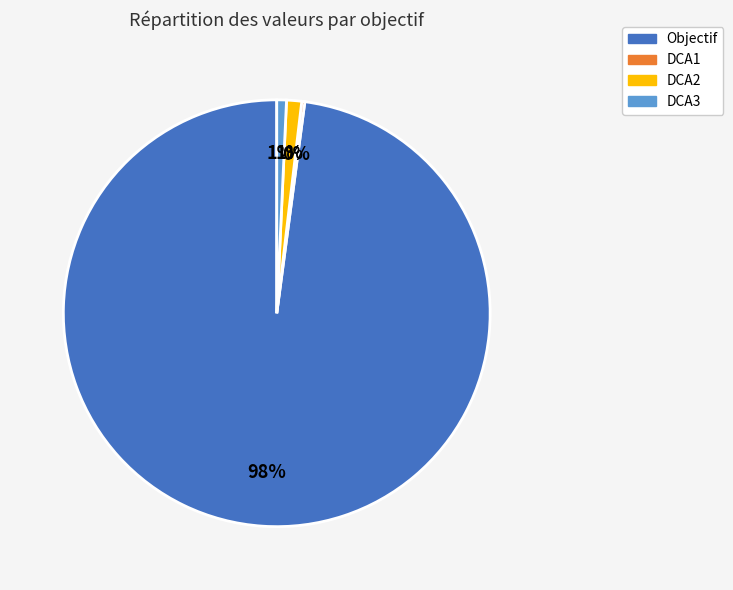

Which category accounts for the majority?

Objectif